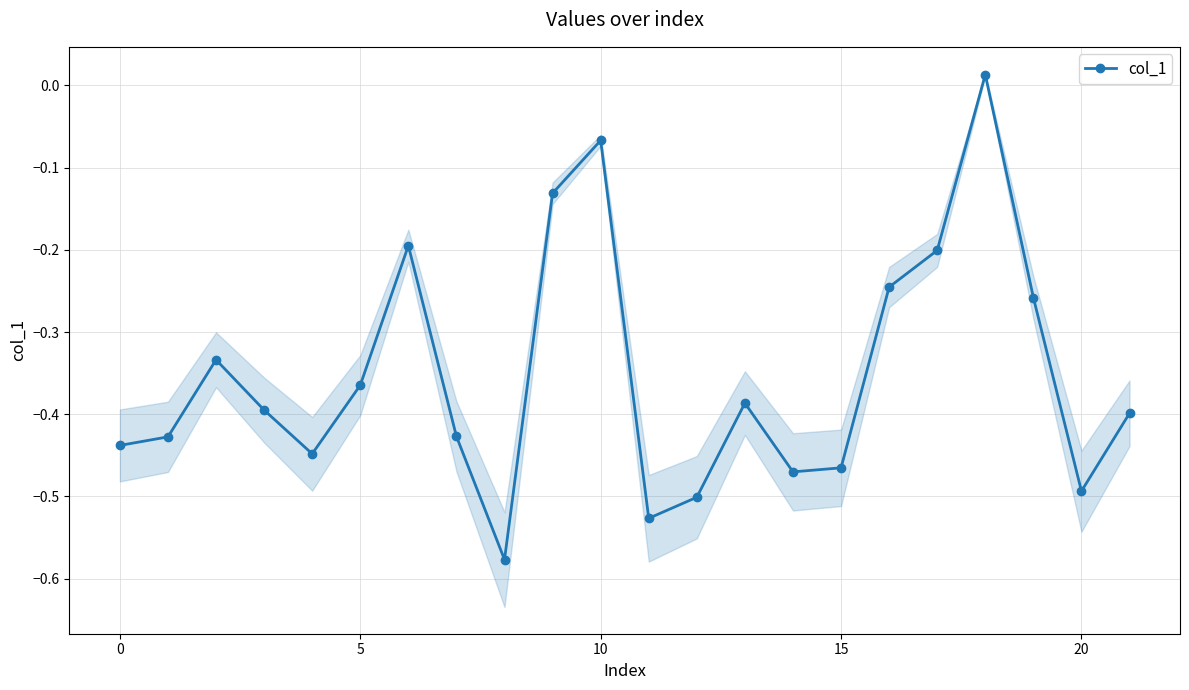

True or false: col_1 has more than 1 points higher than both neighbors.

True